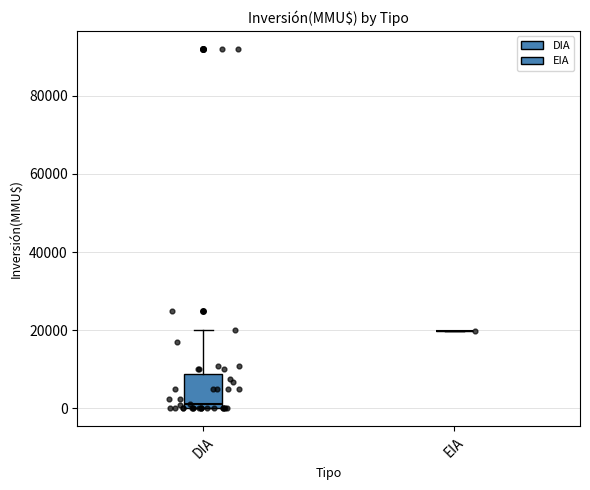

Reading left to right, read every box against the y-axis: the position of its median line, the range the box covers, and the ends of its whiskers. The values are not printed on the chart, so give them approximately, as read against the axis.

DIA: median 2000, box 0 to 8000, whiskers 0 to 20000
EIA: box collapsed to a line at 20000, whiskers 20000 to 20000